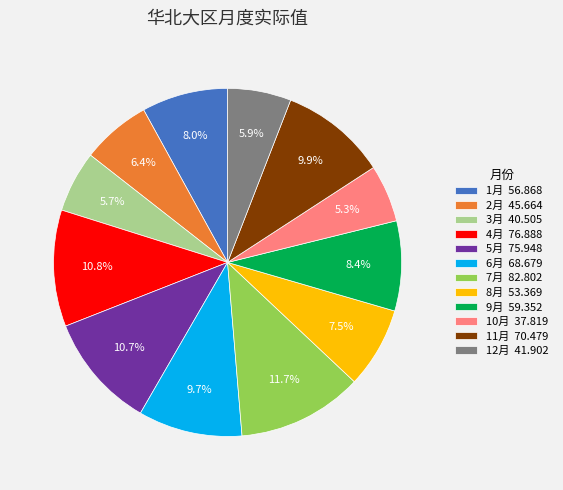

To the nearest percent, what portion does 5月 represent?

11%